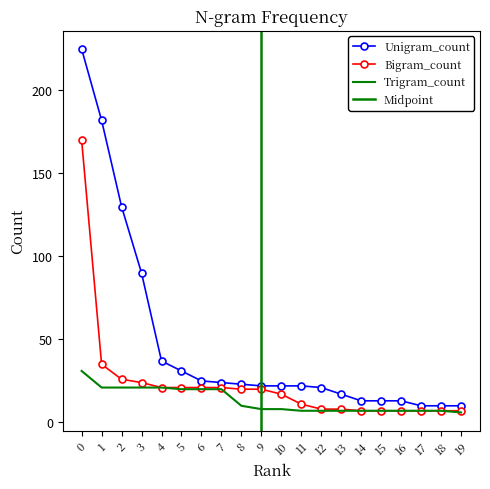

How many lines are shown in the chart?

3